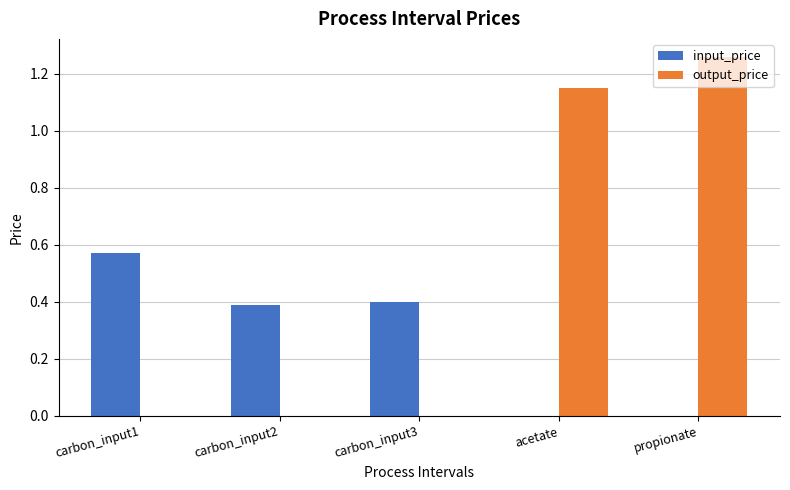

What are all the series names shown in the legend?

input_price, output_price